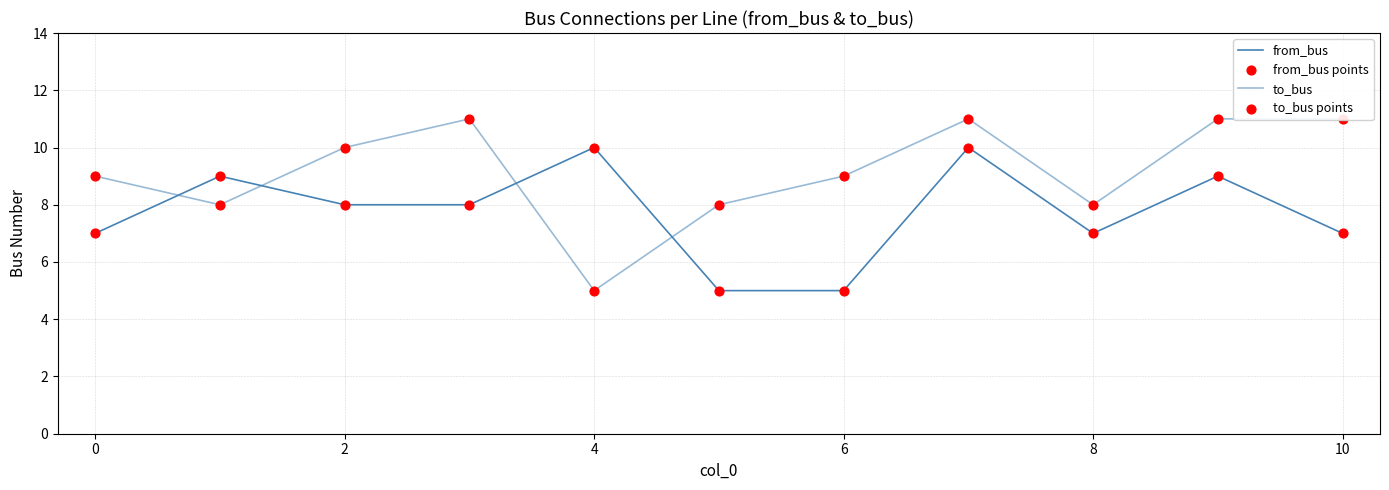

At how many categories does at least one series exceed 6?

11